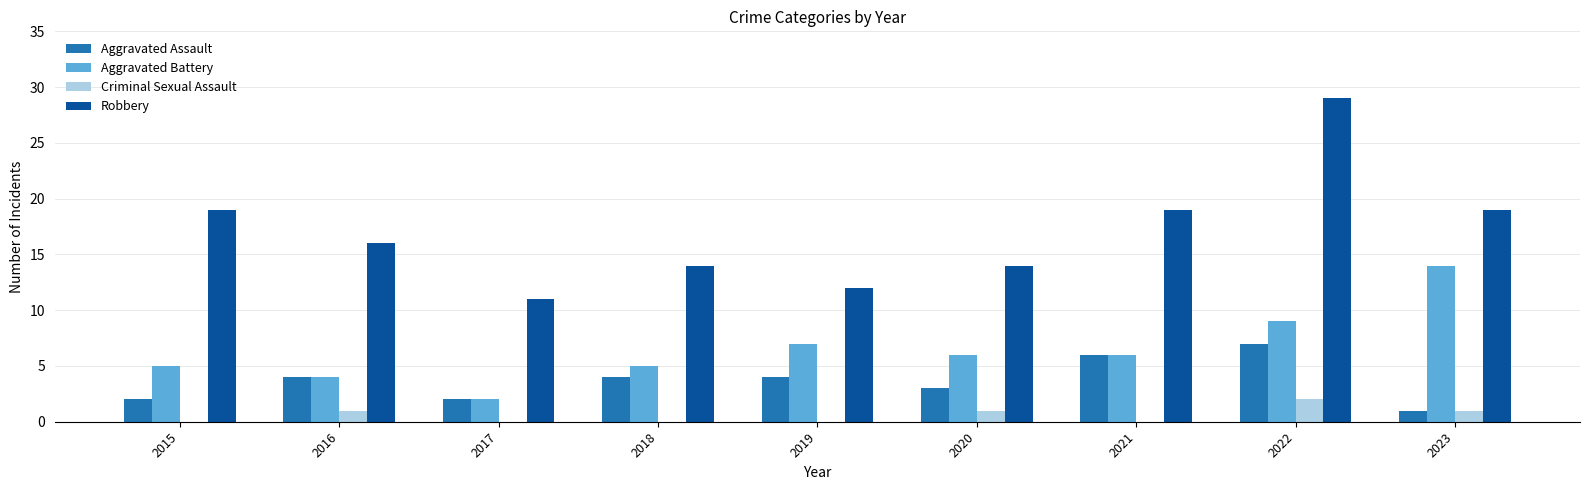

True or false: Robbery has a value of 16 at 2016.

True